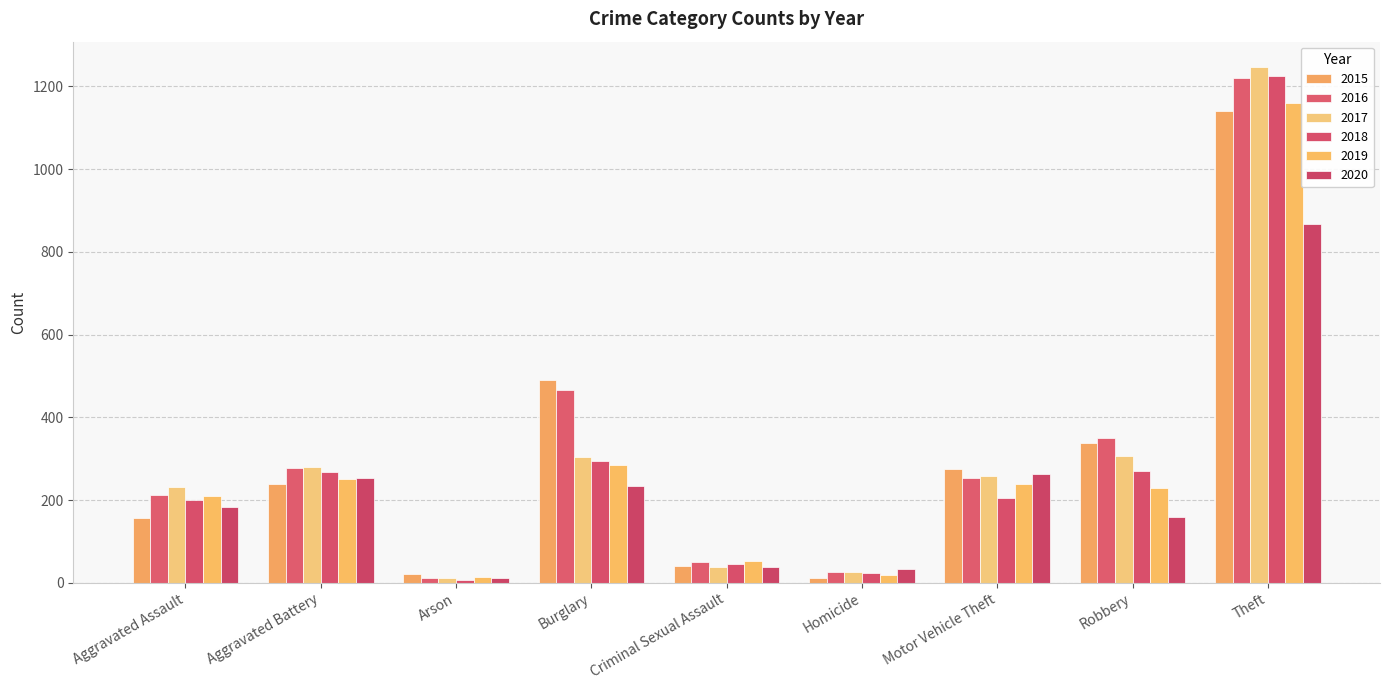

How many values in the 2019 series are below 229?

4